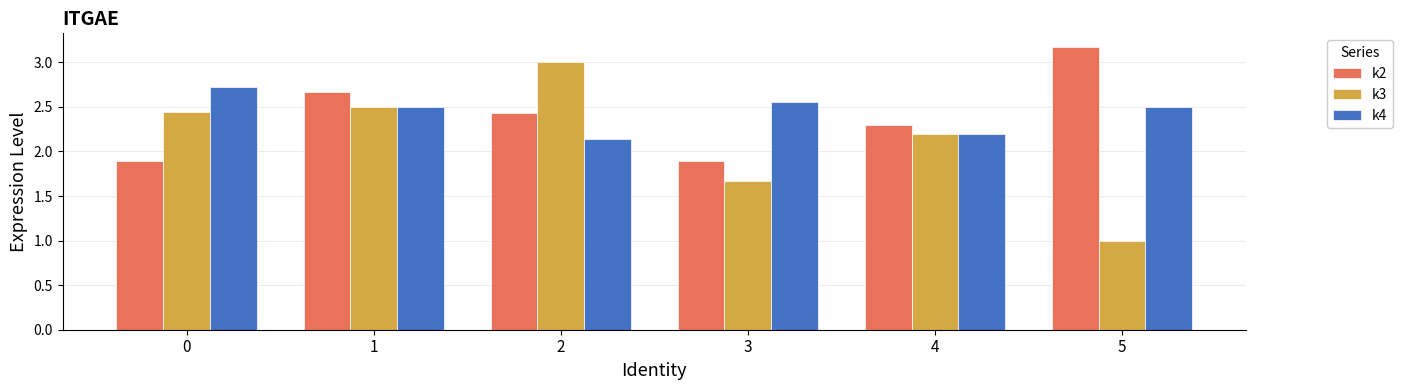

How many data points in k3 are above 2?

4